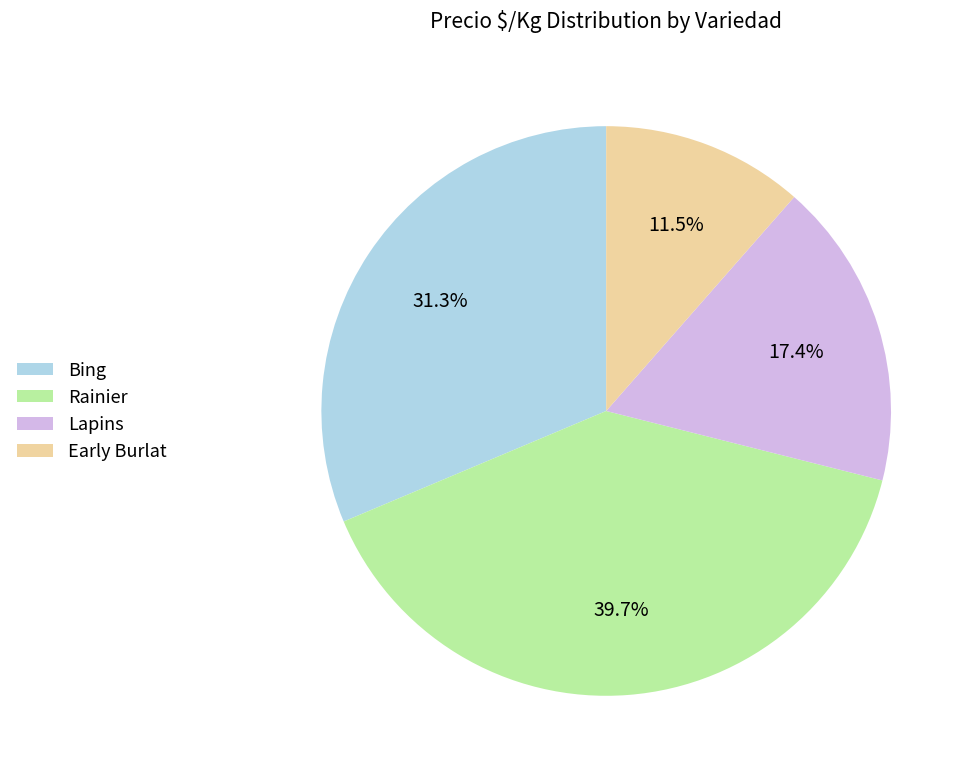

What portion of the pie excludes Bing?

68.7%